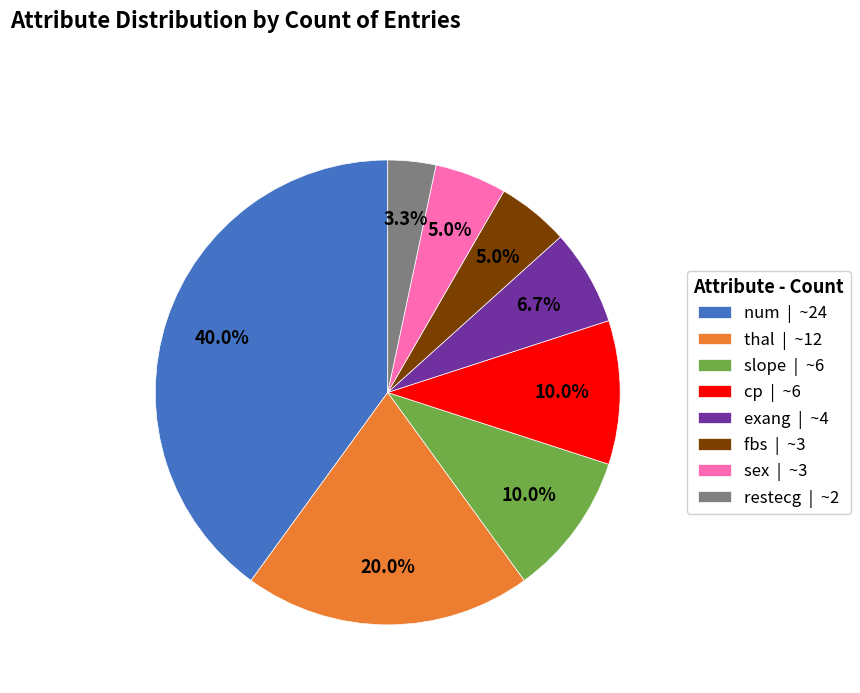

What portion of the pie excludes slope?

90.0%